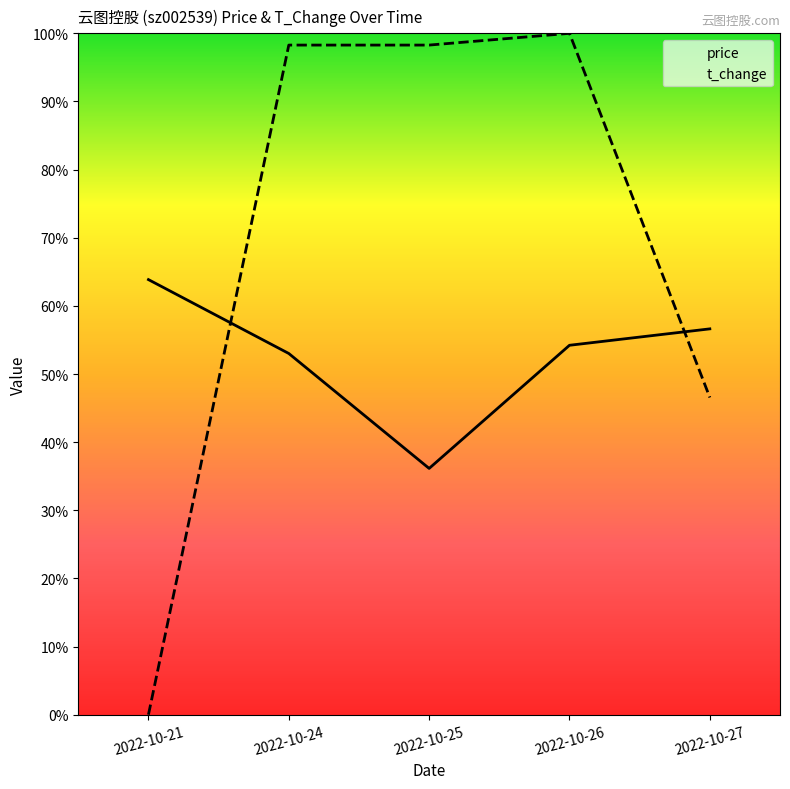

Rank the series by their maximum value, from lowest to highest.

price, t_change